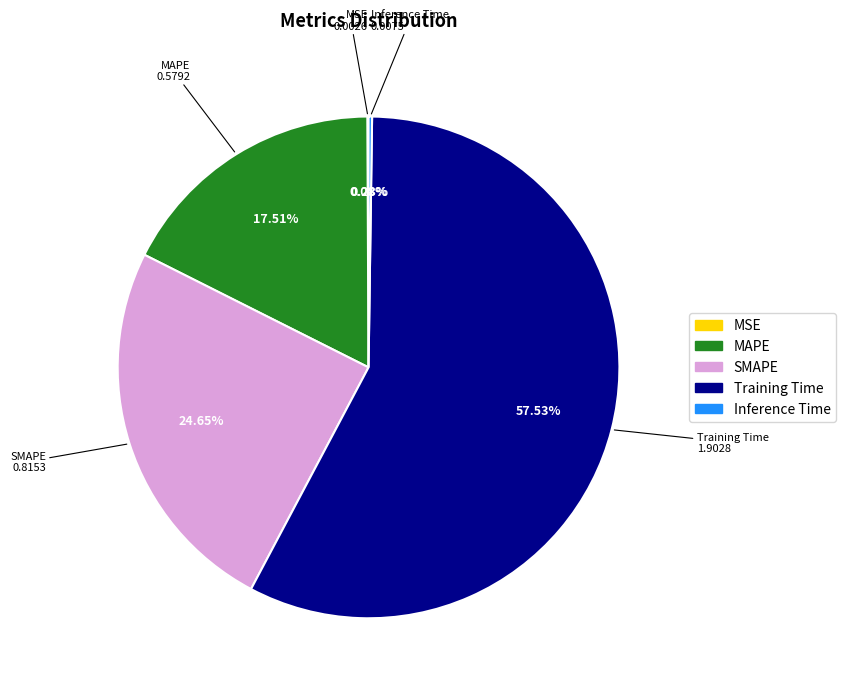

To the nearest percent, what portion does Training Time represent?

58%